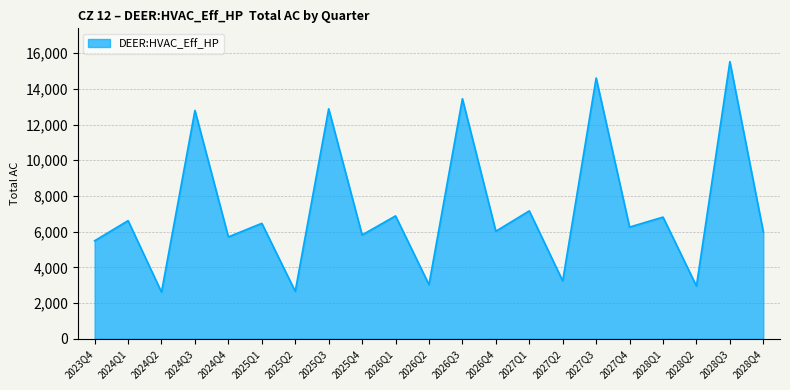

What is the difference between the maximum and minimum values?

12909.2